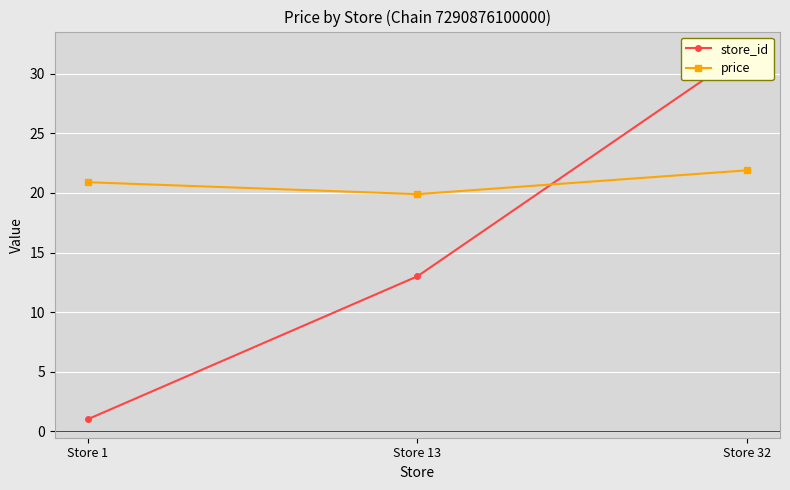

What is the sum of the store_id values at Store 1 and Store 32?

33.0